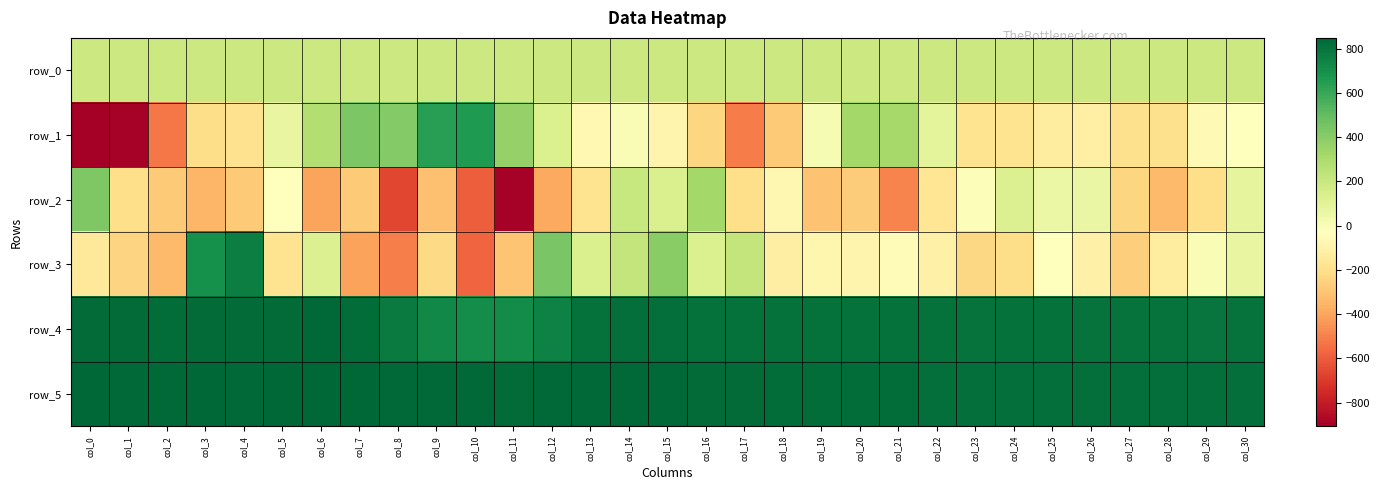

The value of row_5 at col_29 is 207.0. True or false?

False